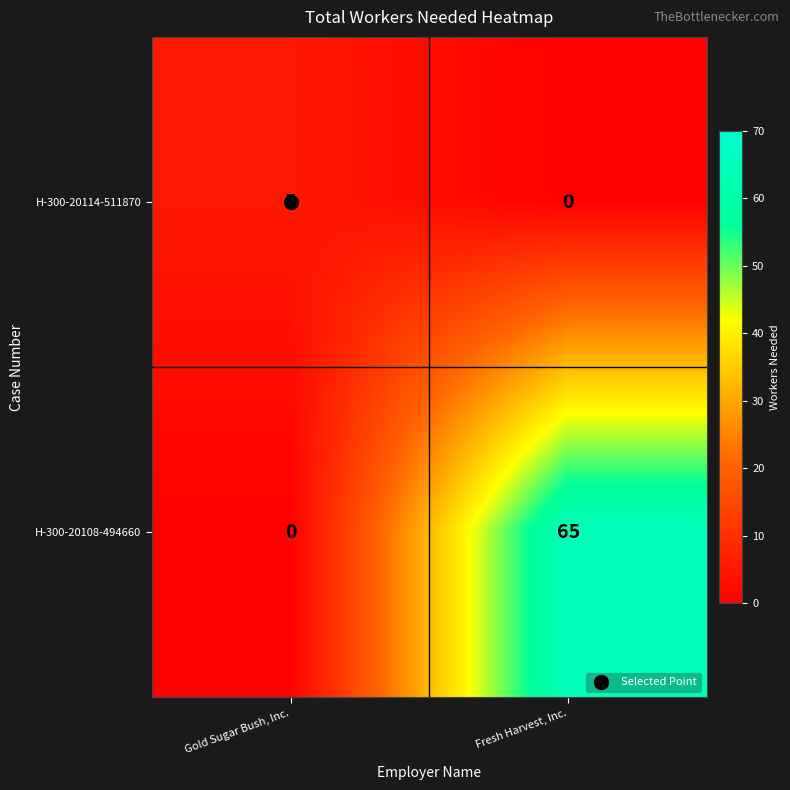

What is the difference between the maximum and minimum values in the H-300-20114-511870 series?

5